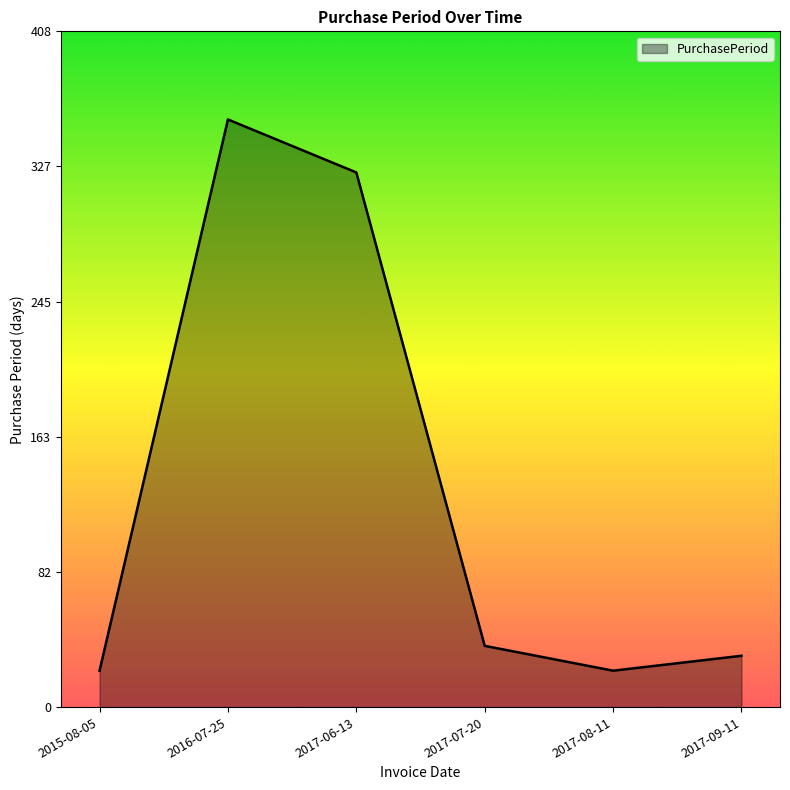

What is the maximum value shown in the chart?

355